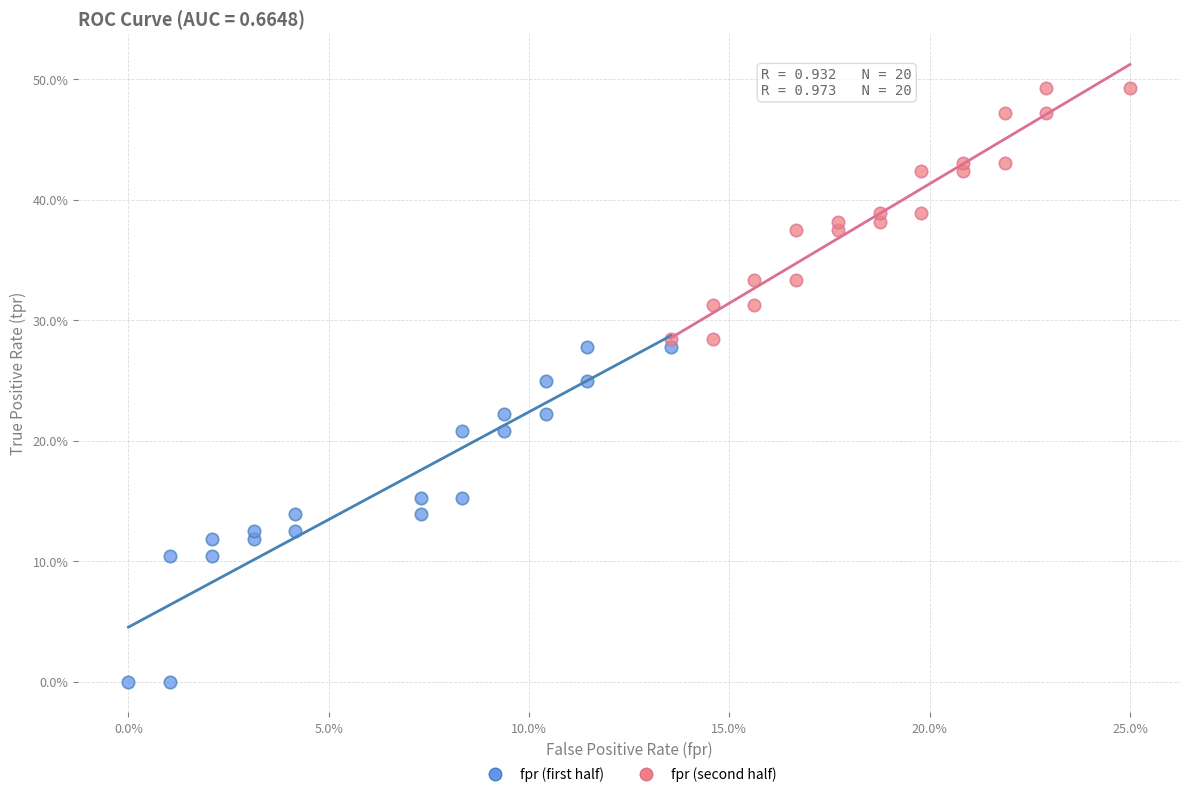

What are all the series names shown in the legend?

fpr (first half), fpr (second half)